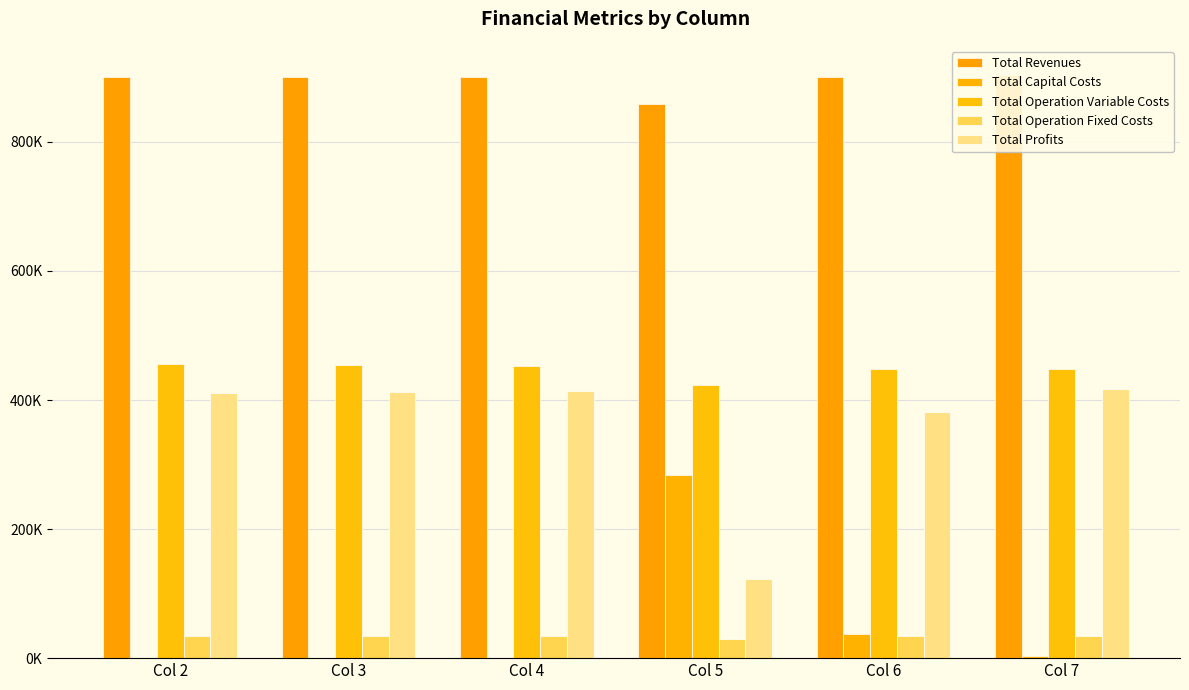

Which series has the widest spread of values?

Total Profits